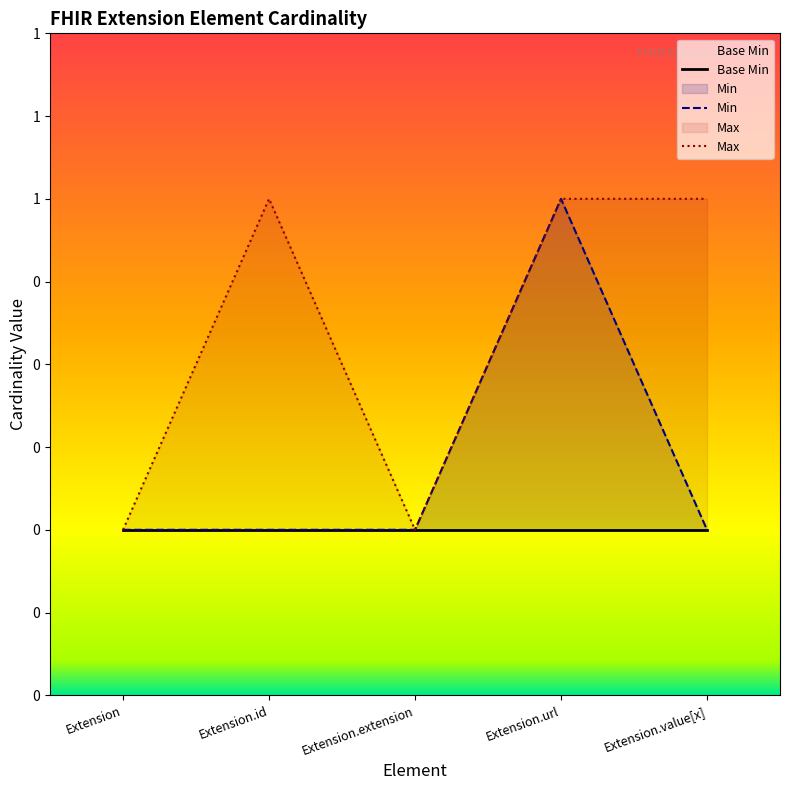

Which category has the highest value in the Min series?

Extension.url